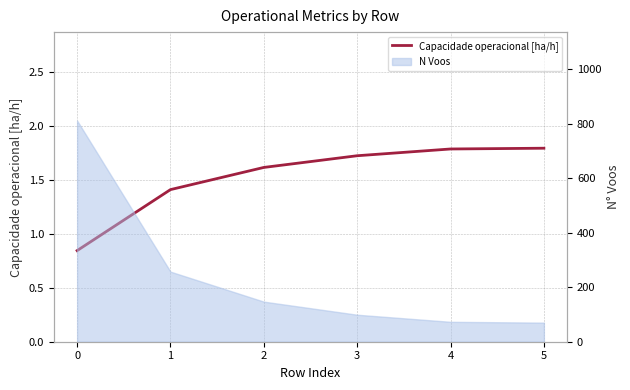

Reading left to right, what are all the values shown in this chart?

0=0.8	1=1.4	2=1.6	3=1.7	4=1.8	5=1.8